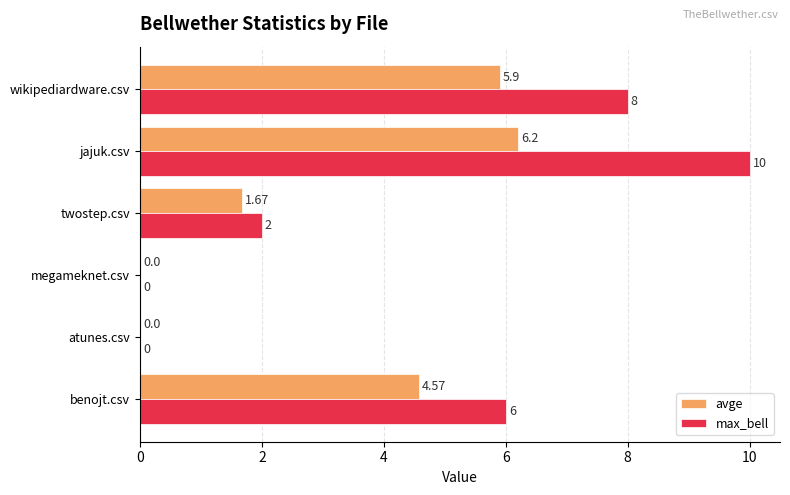

Which category has the highest value in the avge series?

jajuk.csv